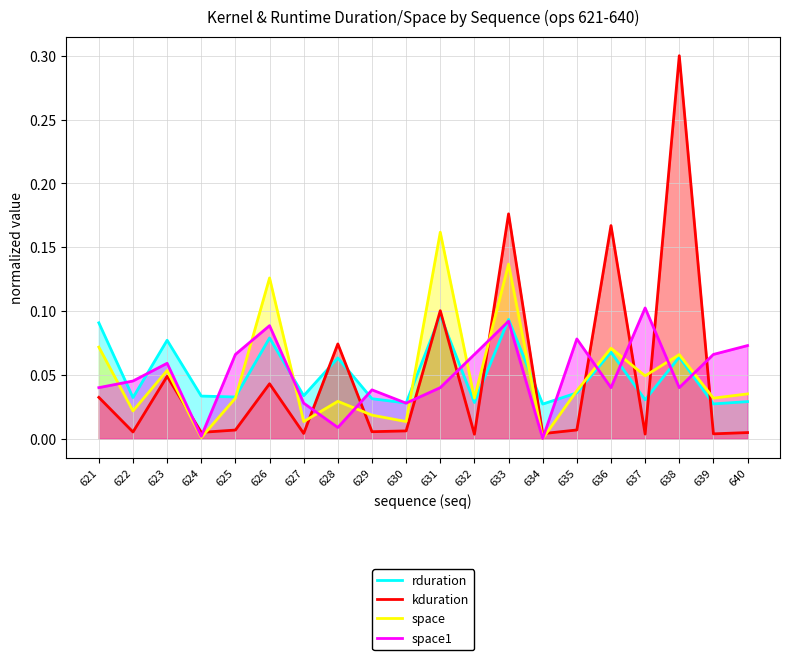

Reading left to right, extract all data points from this chart.

rduration: 621=0.1	622=0.0	623=0.1	624=0.0	625=0.0	626=0.1	627=0.0	628=0.1	629=0.0	630=0.0	631=0.1	632=0.0	633=0.1	634=0.0	635=0.0	636=0.1	637=0.0	638=0.1	639=0.0	640=0.0
kduration: 621=0.0	622=0.0	623=0.0	624=0.0	625=0.0	626=0.0	627=0.0	628=0.1	629=0.0	630=0.0	631=0.1	632=0.0	633=0.2	634=0.0	635=0.0	636=0.2	637=0.0	638=0.3	639=0.0	640=0.0
space: 621=0.1	622=0.0	623=0.1	624=0.0	625=0.0	626=0.1	627=0.0	628=0.0	629=0.0	630=0.0	631=0.2	632=0.0	633=0.1	634=0.0	635=0.0	636=0.1	637=0.0	638=0.1	639=0.0	640=0.0
space1: 621=0.0	622=0.0	623=0.1	624=0.0	625=0.1	626=0.1	627=0.0	628=0.0	629=0.0	630=0.0	631=0.0	632=0.1	633=0.1	634=0.0	635=0.1	636=0.0	637=0.1	638=0.0	639=0.1	640=0.1